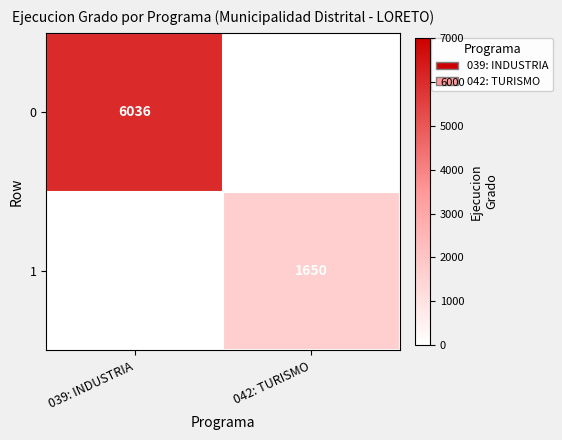

The value of 1 at 042: TURISMO is 1650. True or false?

True